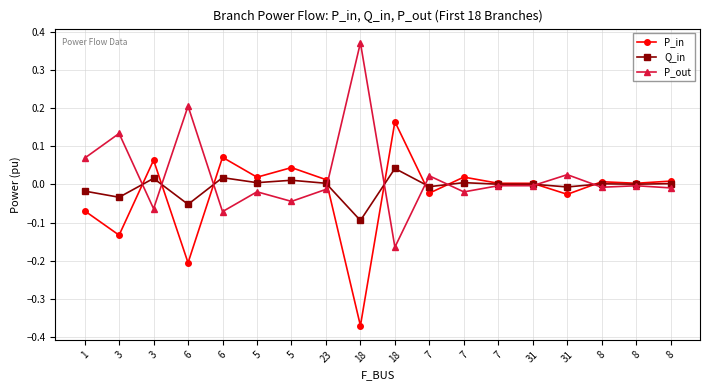

At which label does Q_in first exceed 0?

3